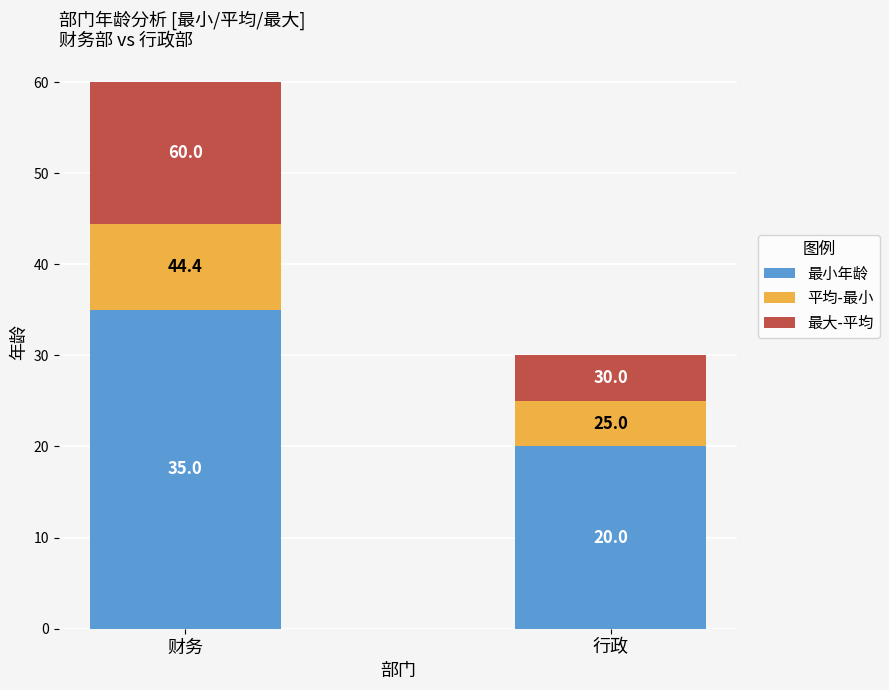

Which series changed the most between 财务 and 行政?

最小年龄